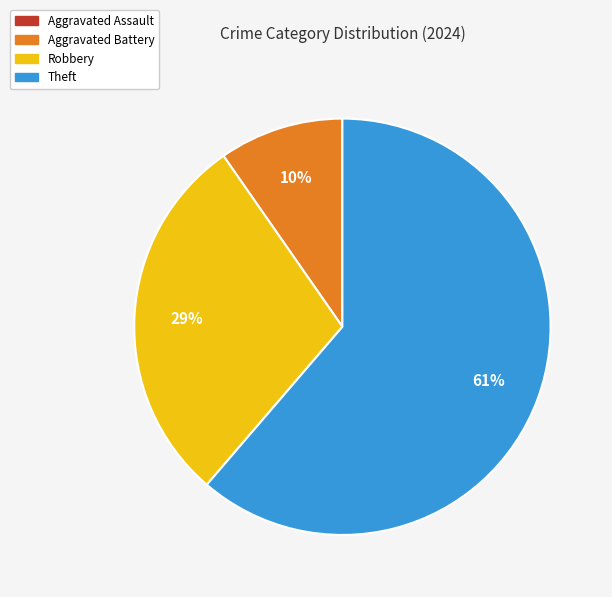

Does any single category account for the majority?

Yes